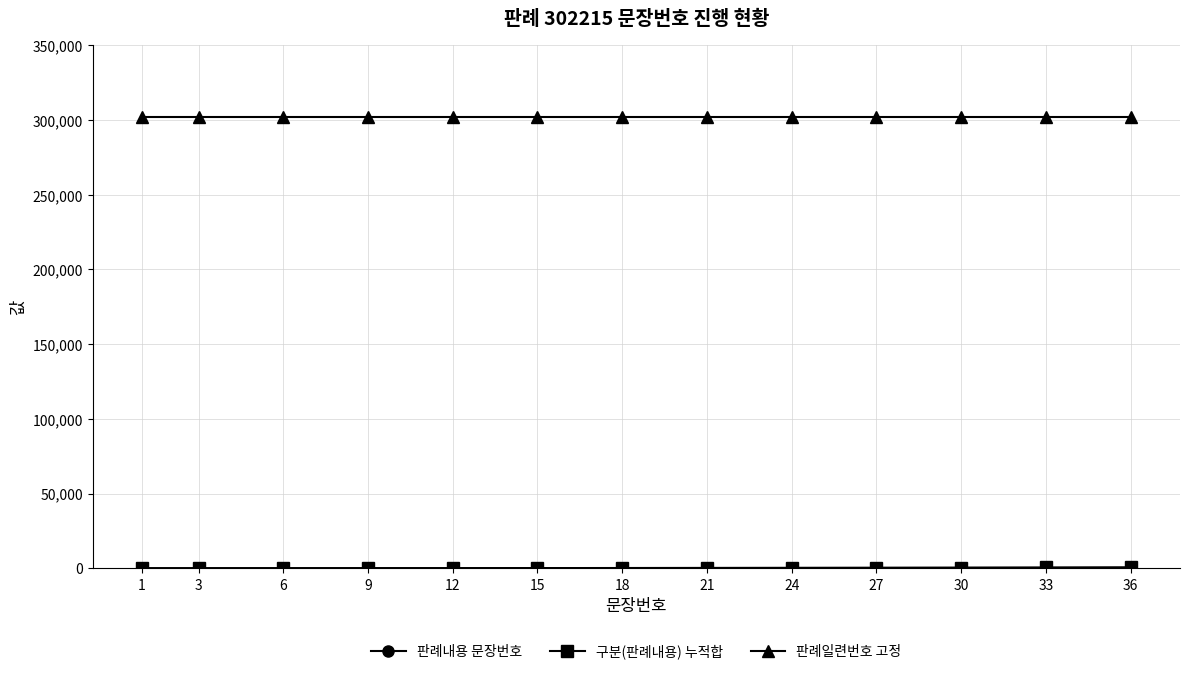

The value of 판례일련번호 고정 at 36 is 302215. True or false?

True